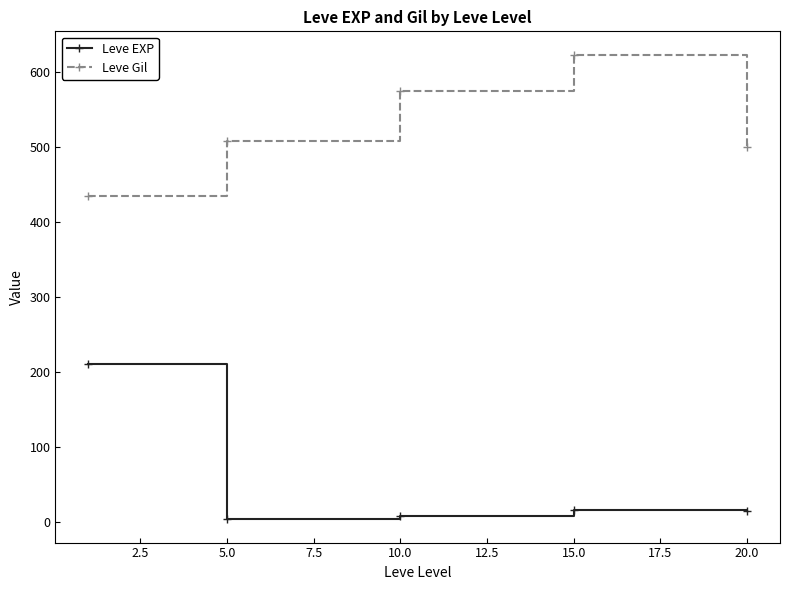

True or false: Leve EXP and Leve Gil cross at least once.

False